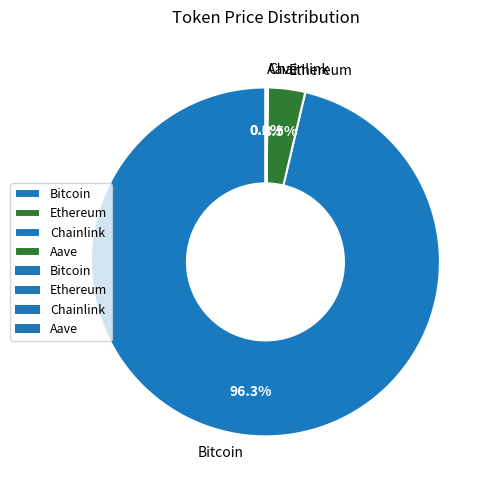

Which slice represents more than half of the pie?

Bitcoin